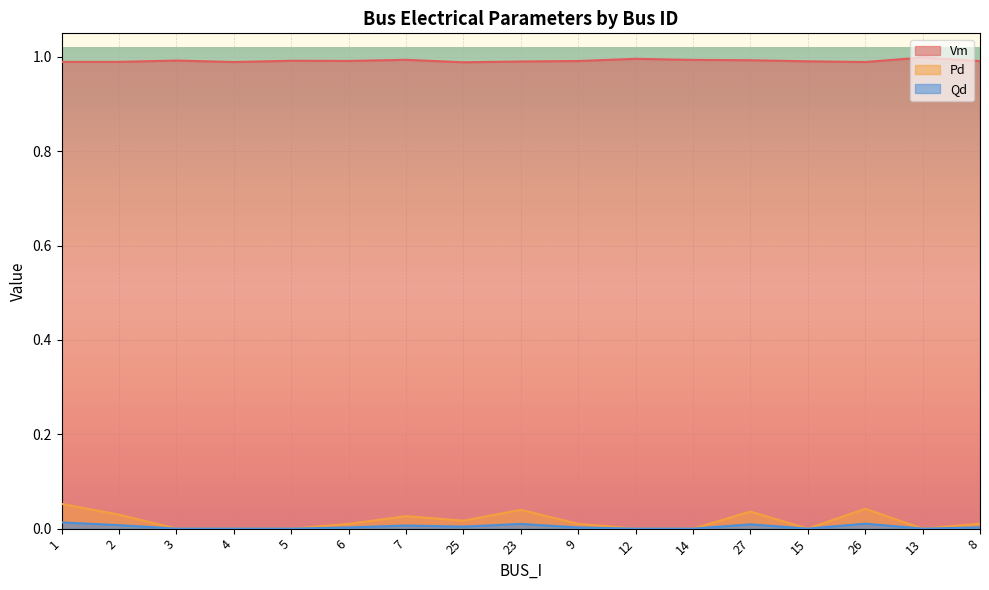

At which category does Qd reach its first local valley?

25